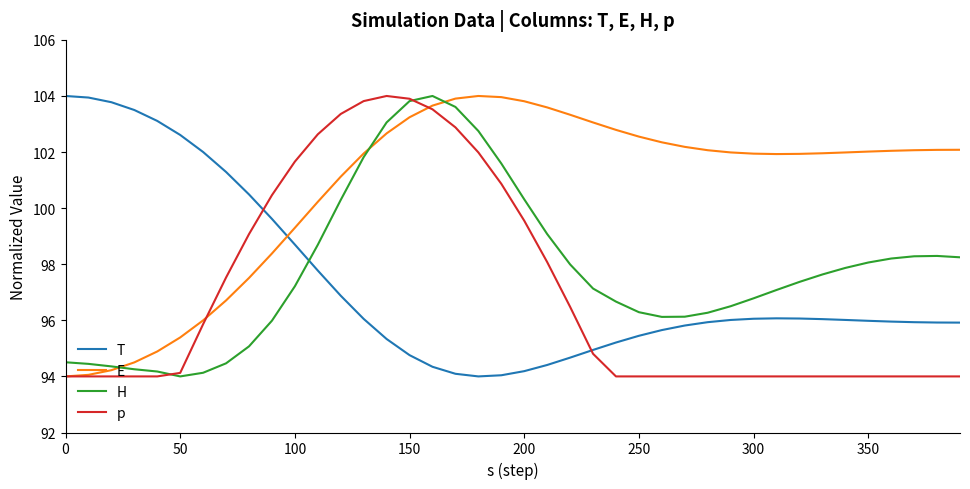

After their last crossing, which series has the higher values: E or T?

E